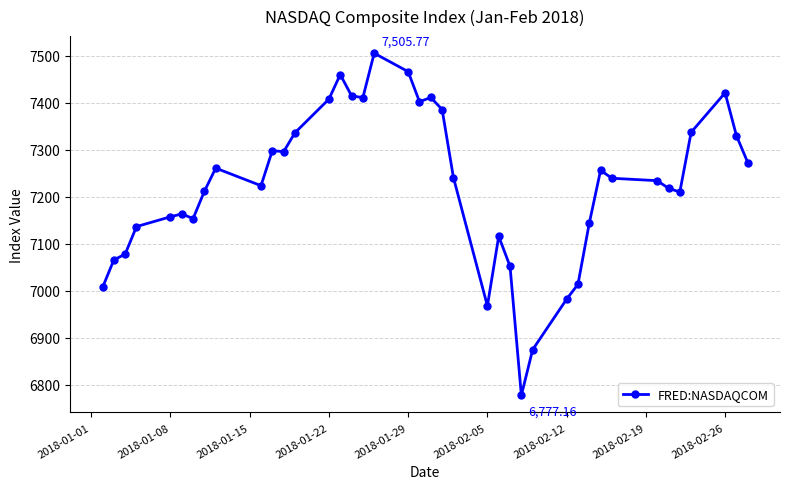

What is the difference between the maximum and minimum values?

728.6